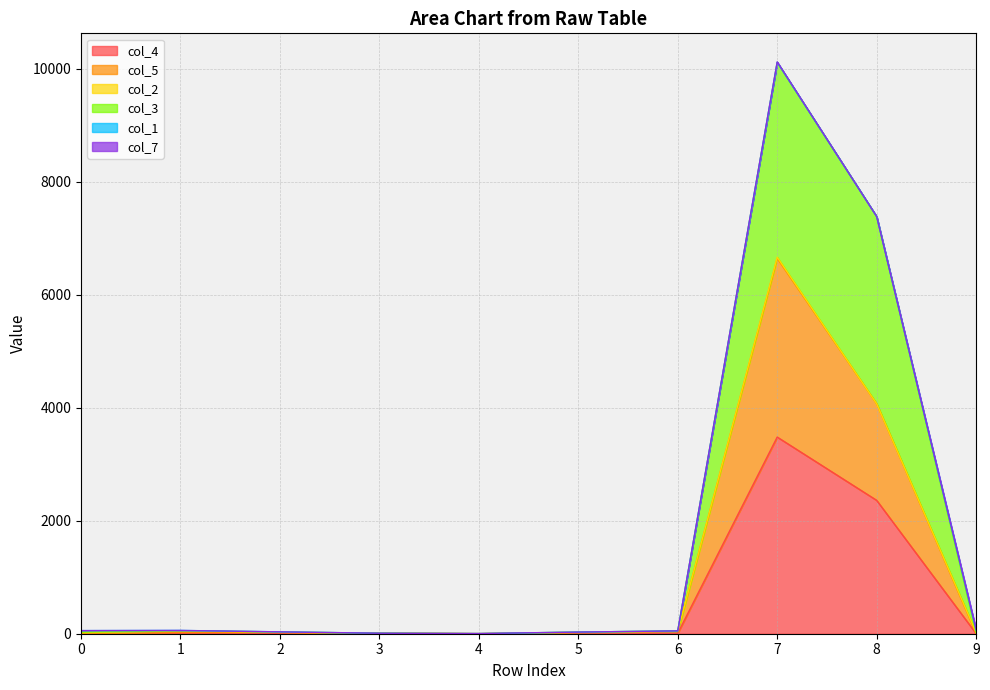

At which category is the sum across all series the highest?

7